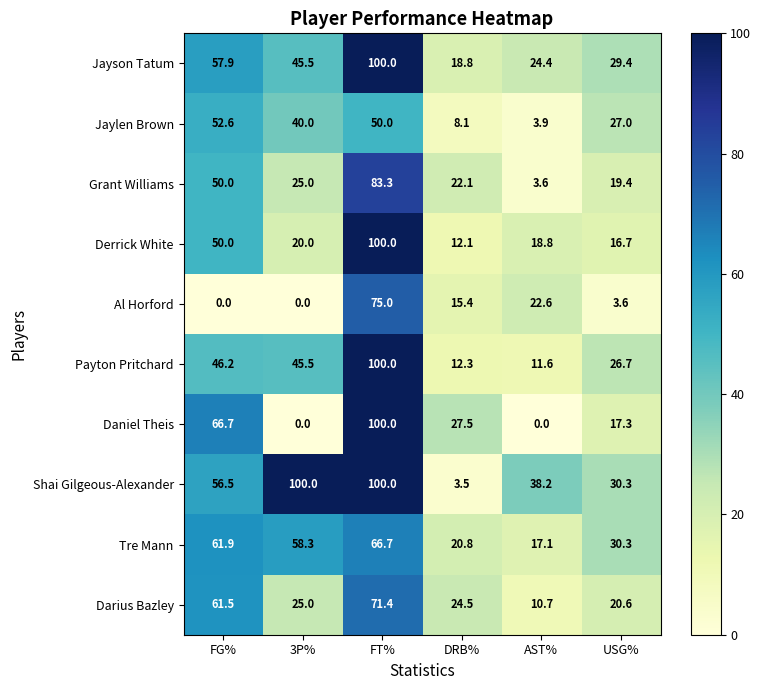

Rank the categories by Derrick White value from lowest to highest.

DRB%, USG%, AST%, 3P%, FG%, FT%